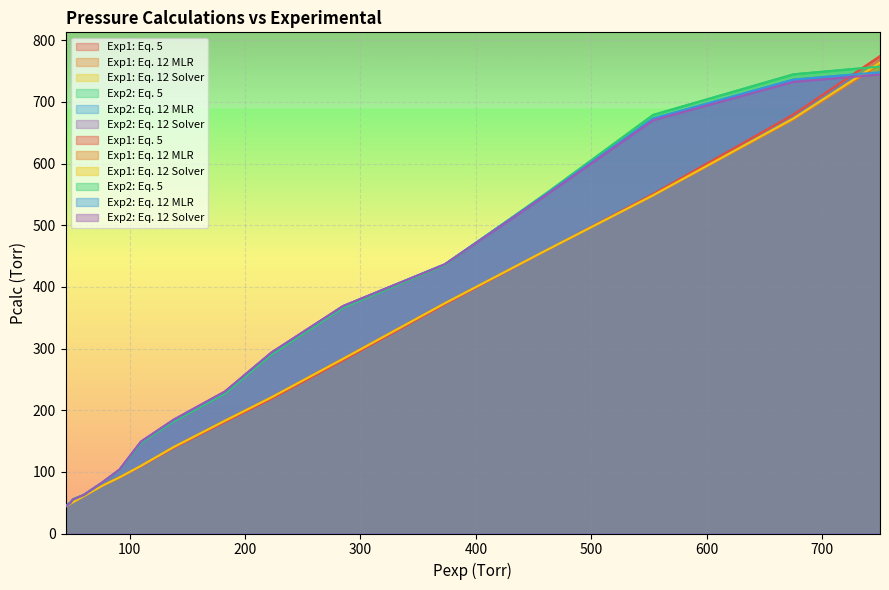

What is the difference between the maximum and minimum values in the Exp2: Eq. 12 Solver series?

700.3